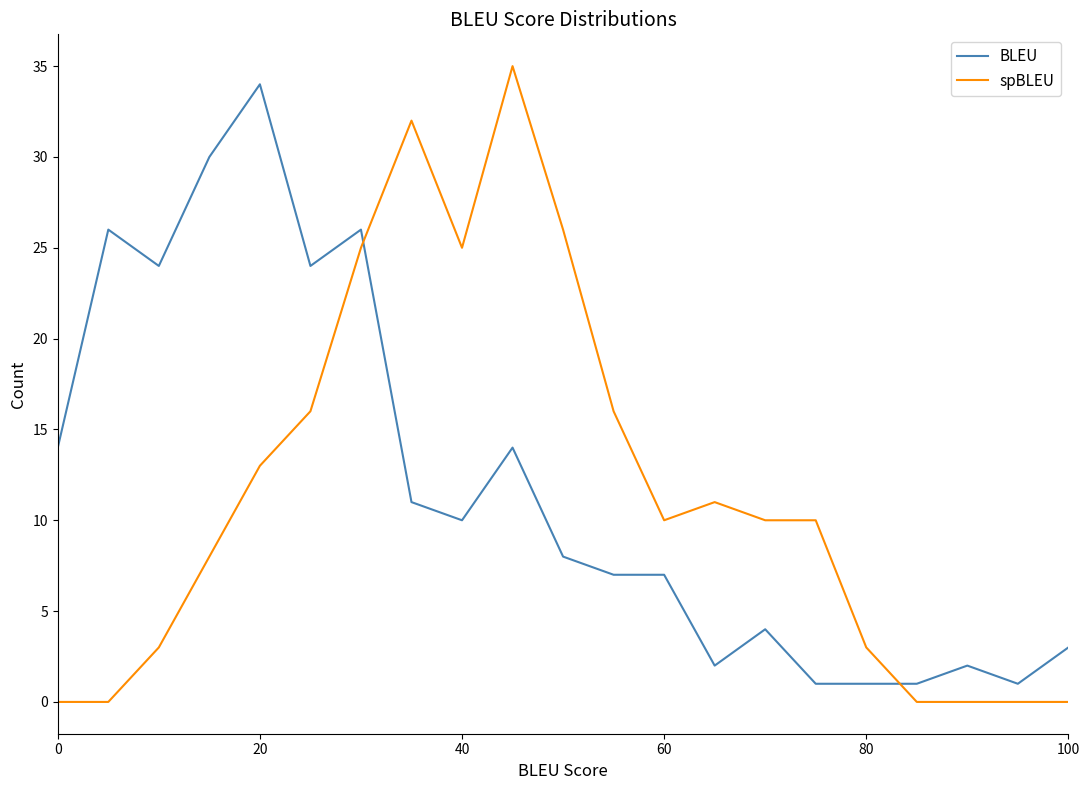

What is the maximum value shown in the chart?

35